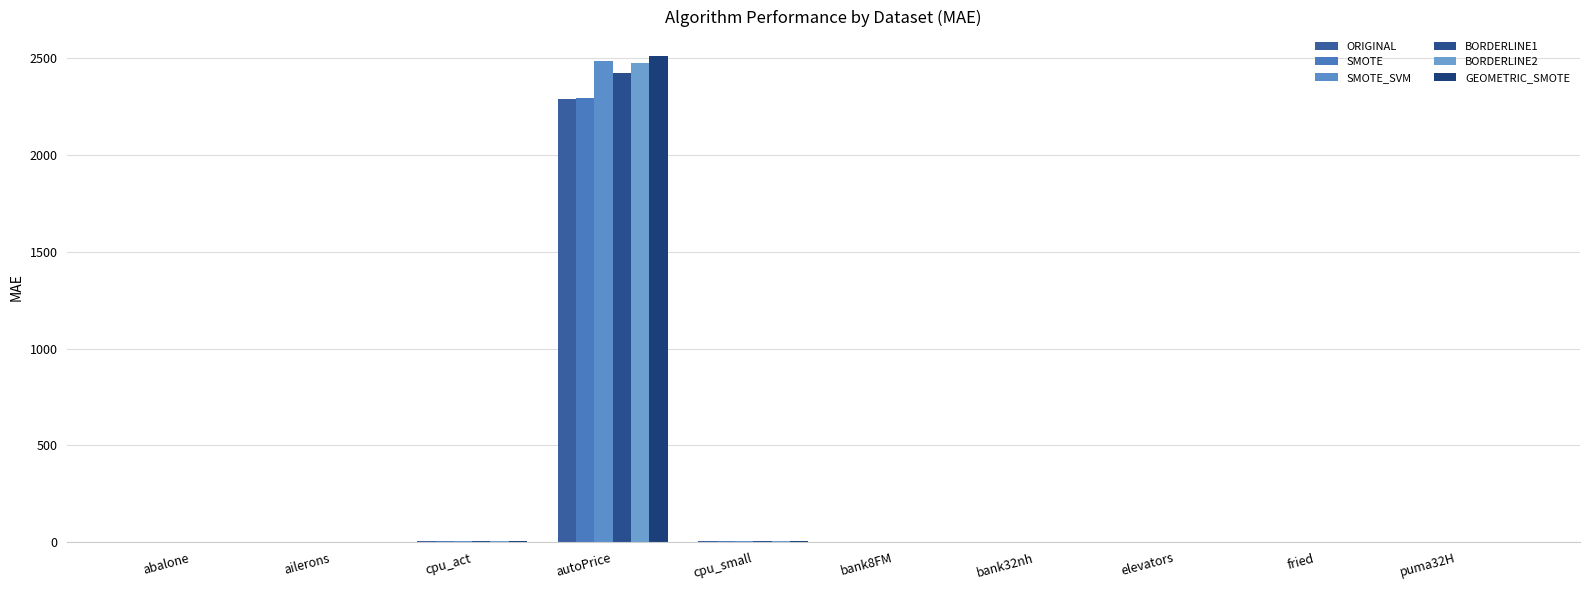

Which category has the highest value across all series?

autoPrice